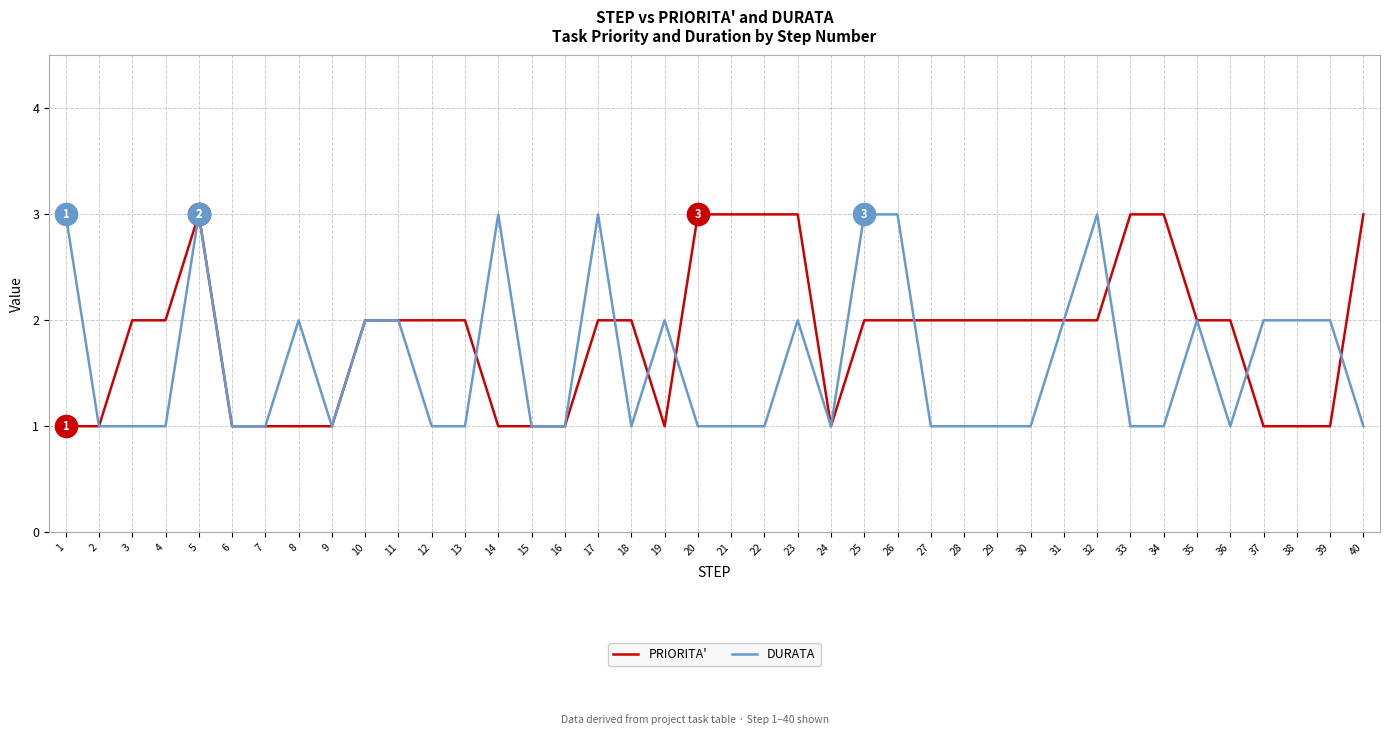

What is the total value across all series at 22?

4